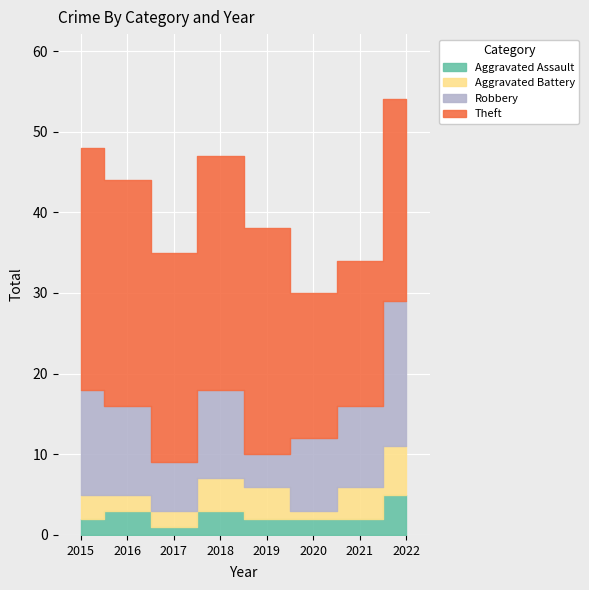

What is the total value across all series at 2017?

35